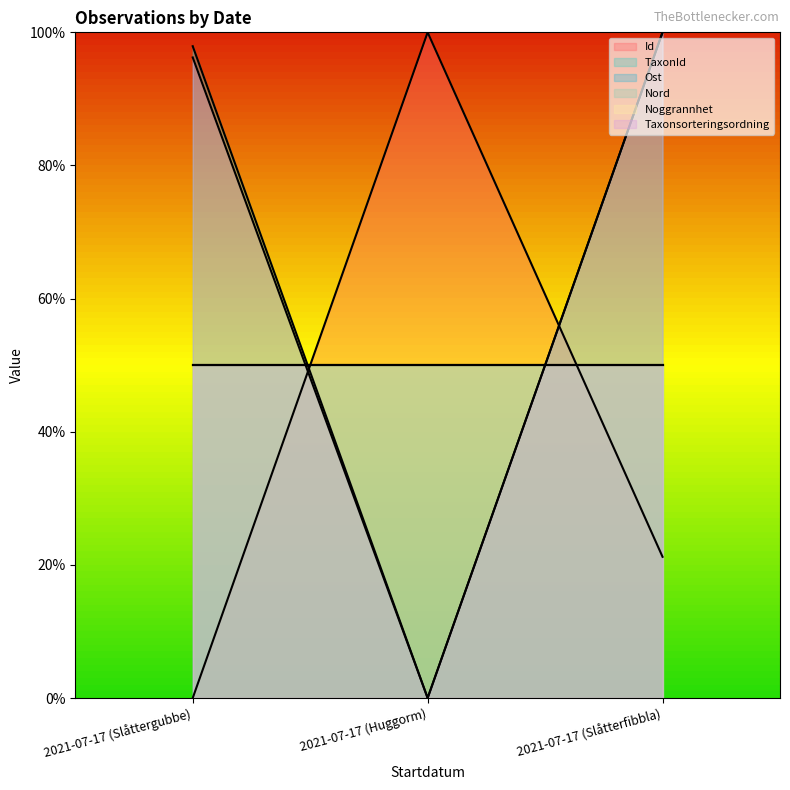

At how many categories does at least one series exceed 62?

3